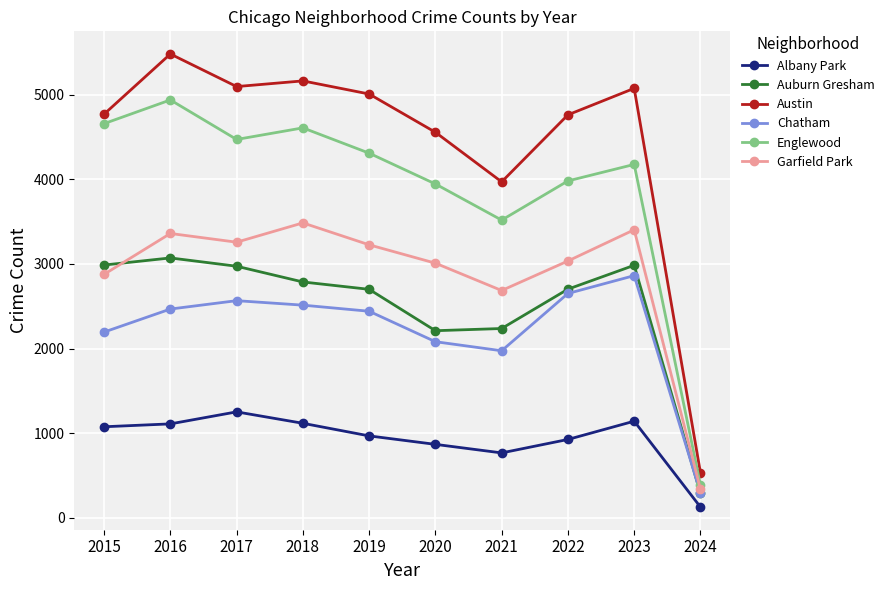

Between which two adjacent categories do Chatham and Auburn Gresham first intersect?

2023 and 2024